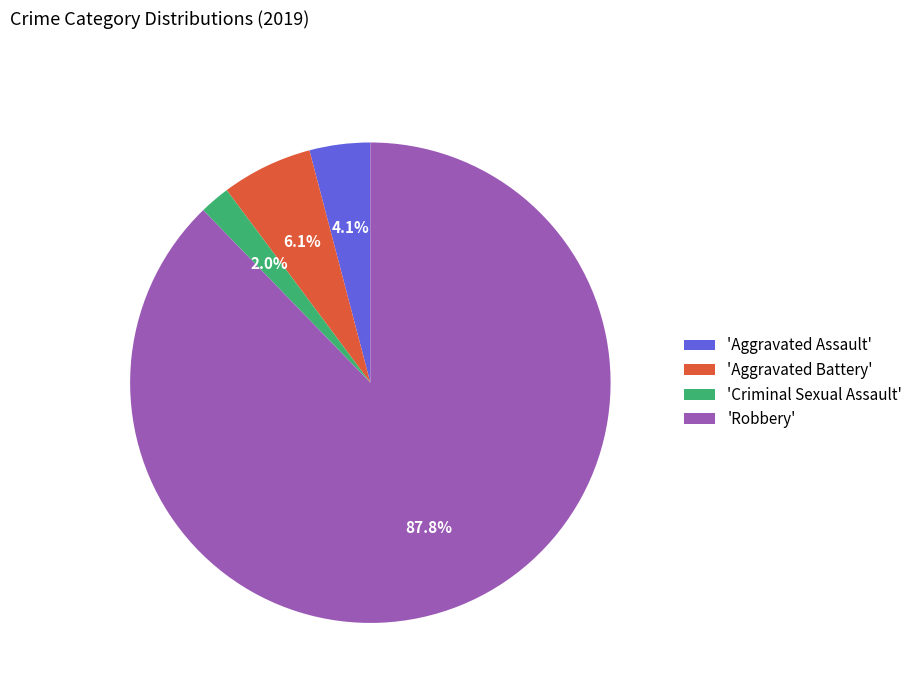

Approximately how many times larger is the value at 'Criminal Sexual Assault' compared to 'Aggravated Battery'?

0.3